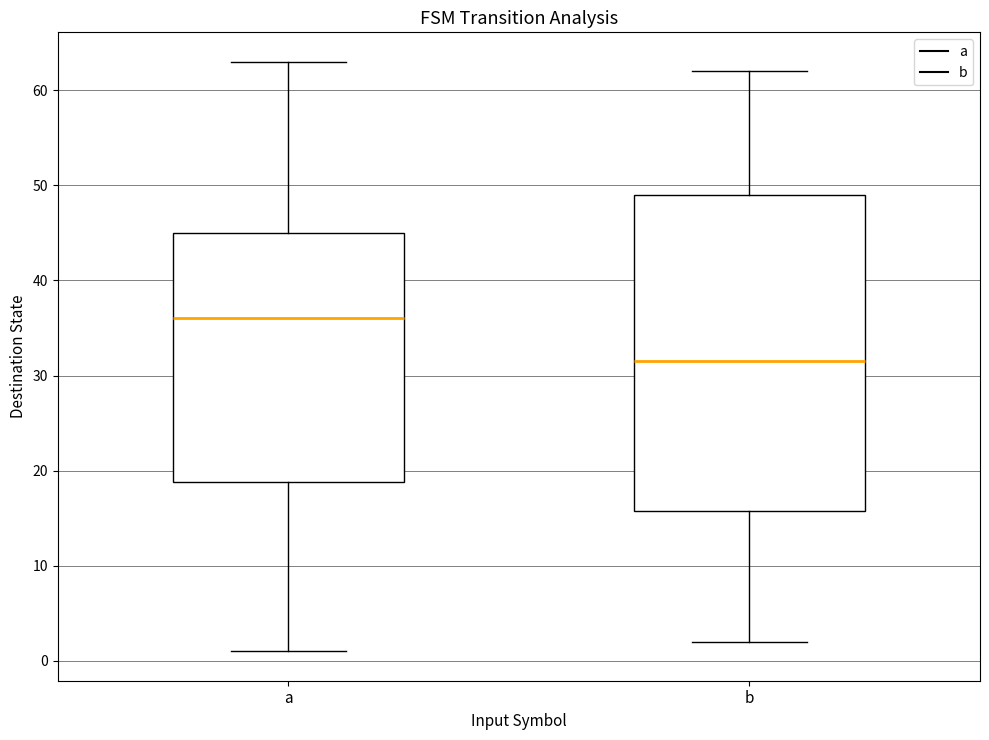

Reading left to right, transcribe this box plot: for each box, give where its median line is, the range the box spans, and where its two whiskers end, as read against the y-axis. The values are not printed on the chart, so give them approximately, as read against the axis.

a: median 36, box 19 to 45, whiskers 1 to 63
b: median 32, box 16 to 49, whiskers 2 to 62